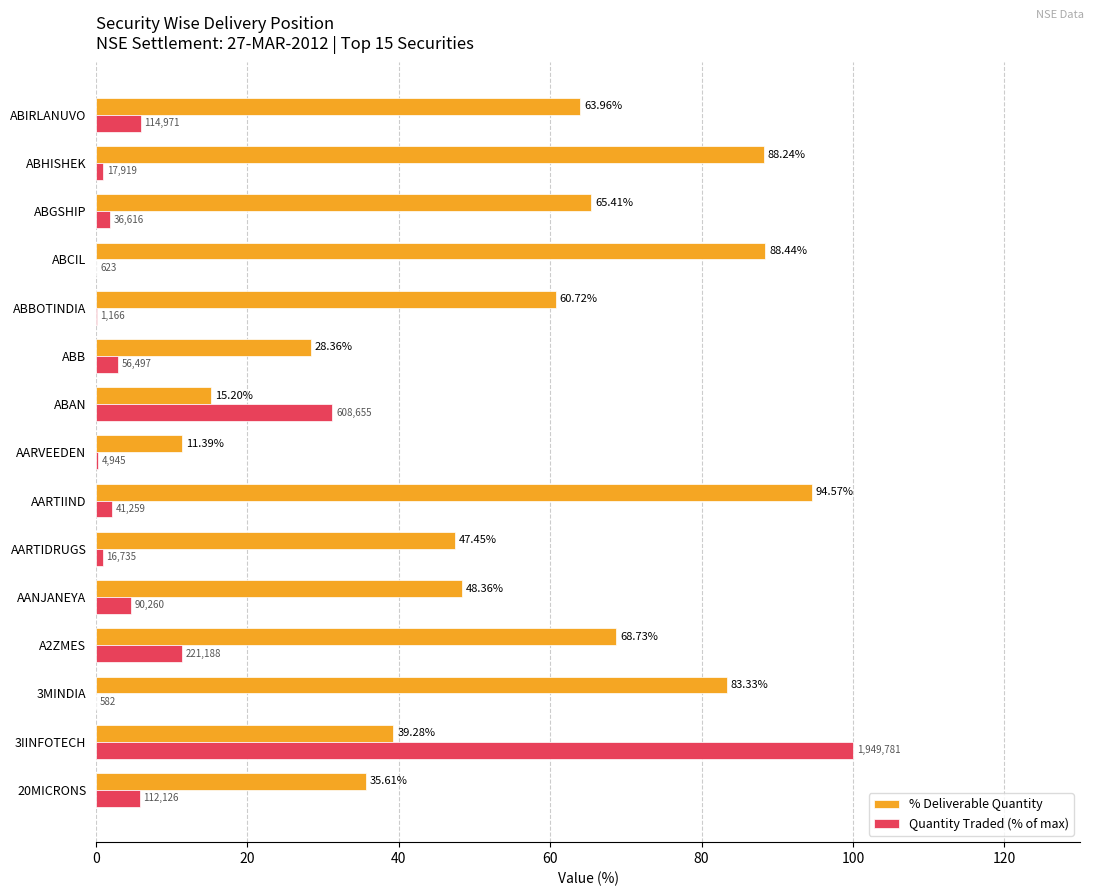

Which series has the largest total across all categories?

% Deliverable Quantity